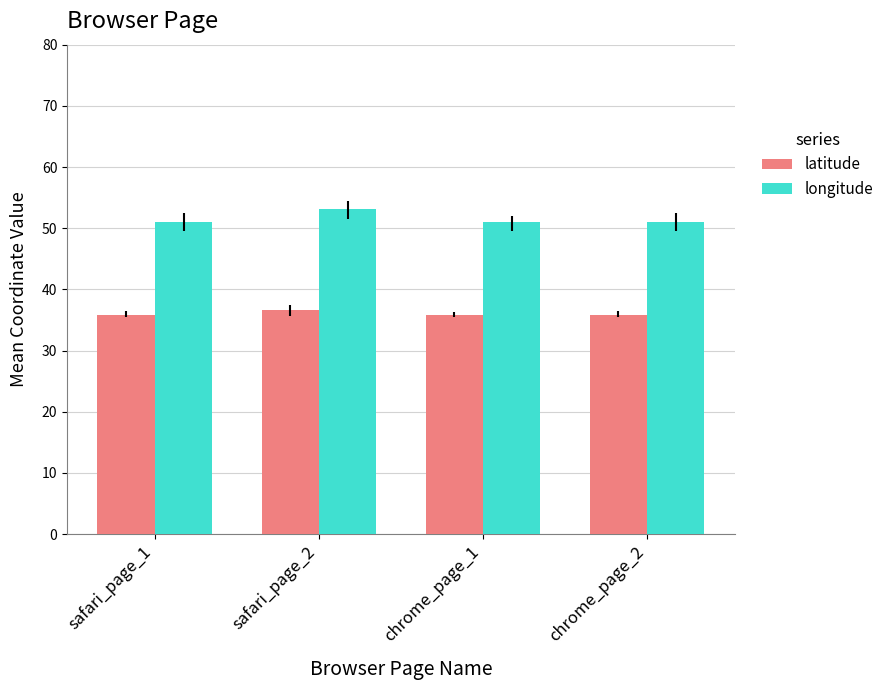

What are all the series names shown in the legend?

latitude, longitude